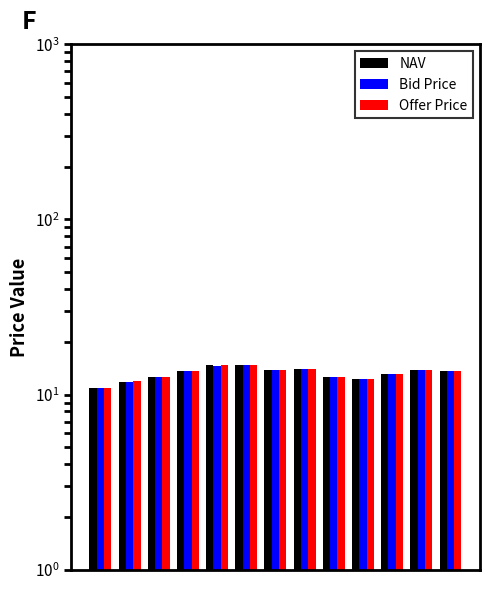

How many data points in NAV are above 13?

8